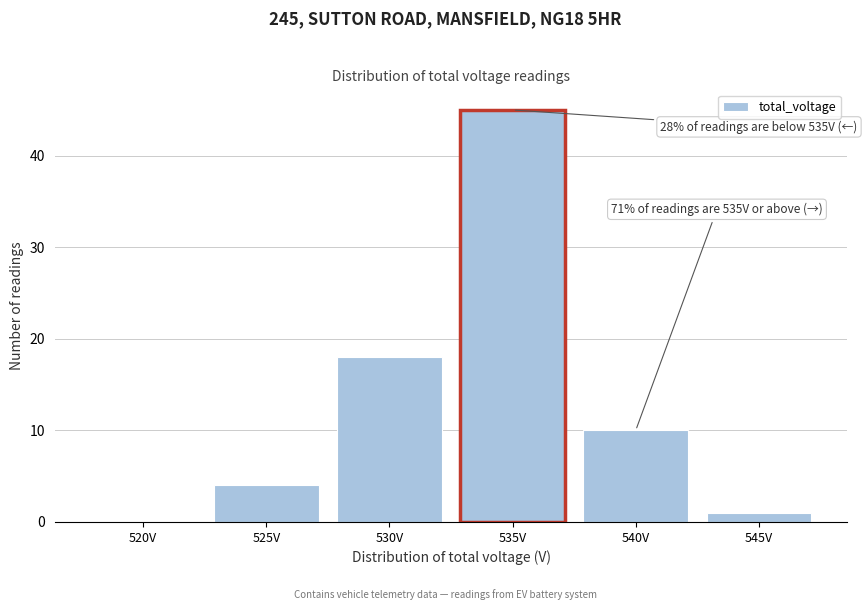

Reading left to right, transcribe all the data shown in this chart.

520V=0	525V=4	530V=18	535V=45	540V=10	545V=1